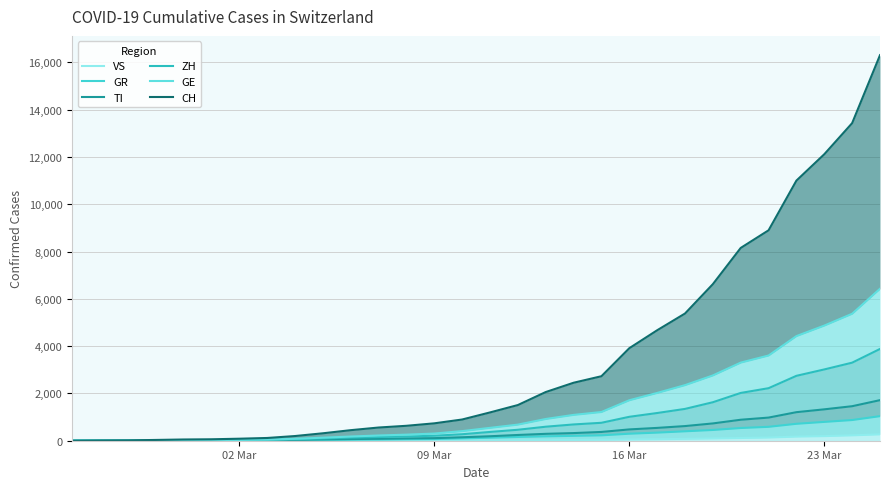

How many lines are shown in the chart?

6